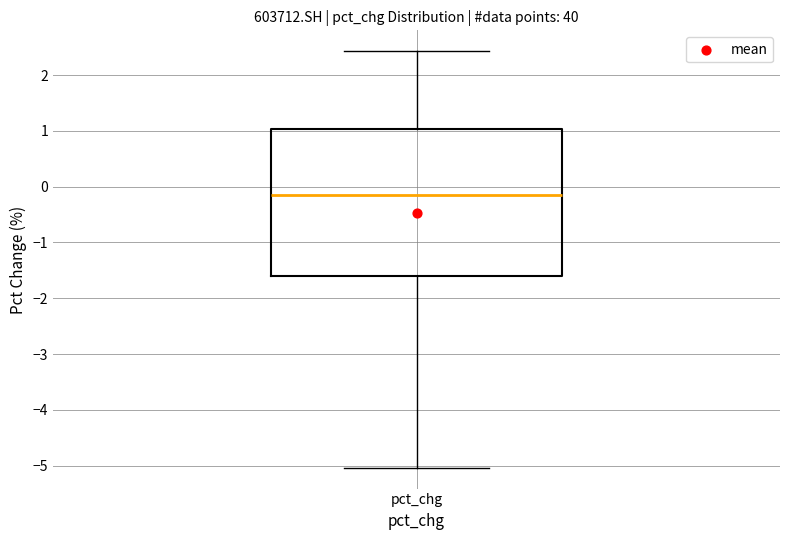

Transcribe this box plot: give where the median line is, the range the box spans, and where the two whiskers end, as read against the y-axis. The values are not printed on the chart, so give them approximately, as read against the axis.

median -0.1, box -1.6 to 1.0, whiskers -5.0 to 2.4